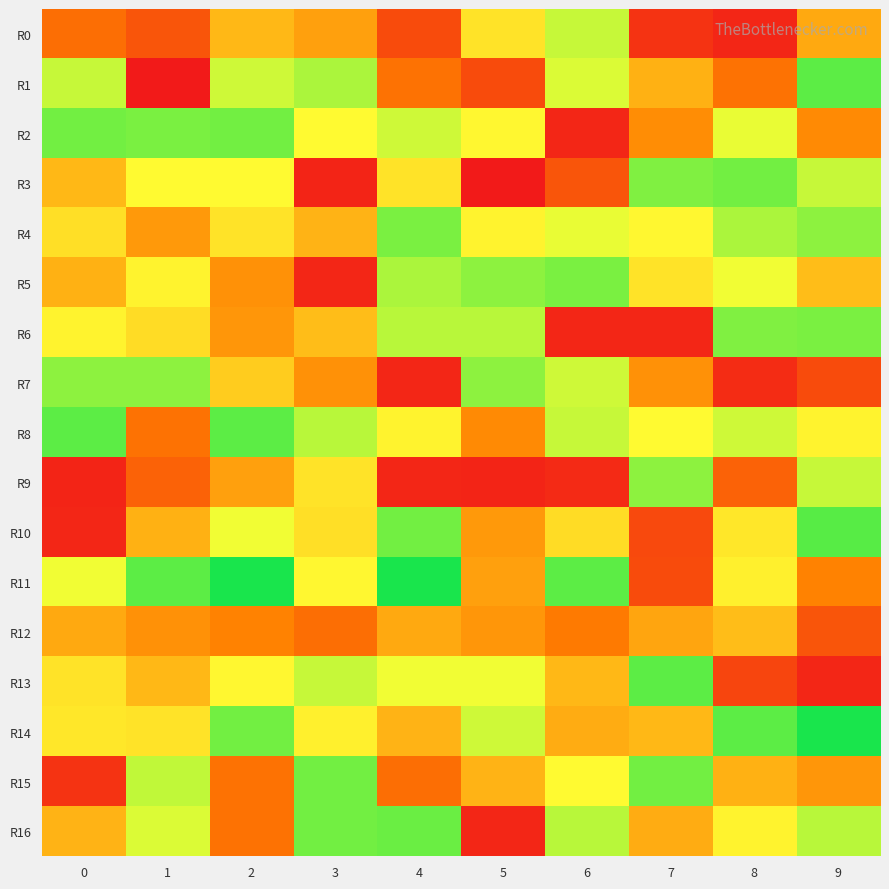

Reading left to right, list all the values displayed in this chart.

R0: 0=0.9	1=0.8	2=1.1	3=1.0	4=0.8	5=1.2	6=1.4	7=0.7	8=0.7	9=1.1
R1: 0=1.4	1=0.6	2=1.3	3=1.4	4=0.9	5=0.8	6=1.3	7=1.1	8=0.9	9=1.5
R2: 0=1.5	1=1.5	2=1.5	3=1.3	4=1.3	5=1.3	6=0.7	7=1.0	8=1.3	9=1.0
R3: 0=1.1	1=1.3	2=1.3	3=0.7	4=1.2	5=0.6	6=0.8	7=1.5	8=1.5	9=1.4
R4: 0=1.2	1=1.0	2=1.2	3=1.1	4=1.5	5=1.2	6=1.3	7=1.3	8=1.4	9=1.4
R5: 0=1.1	1=1.2	2=1.0	3=0.7	4=1.4	5=1.4	6=1.5	7=1.2	8=1.3	9=1.1
R6: 0=1.2	1=1.2	2=1.0	3=1.1	4=1.4	5=1.4	6=0.7	7=0.7	8=1.5	9=1.5
R7: 0=1.4	1=1.4	2=1.2	3=1.0	4=0.7	5=1.4	6=1.3	7=1.0	8=0.7	9=0.8
R8: 0=1.5	1=0.9	2=1.5	3=1.4	4=1.2	5=1.0	6=1.4	7=1.3	8=1.3	9=1.2
R9: 0=0.7	1=0.9	2=1.0	3=1.2	4=0.7	5=0.7	6=0.7	7=1.4	8=0.9	9=1.4
R10: 0=0.7	1=1.1	2=1.3	3=1.2	4=1.5	5=1.0	6=1.2	7=0.8	8=1.2	9=1.5
R11: 0=1.3	1=1.5	2=1.6	3=1.3	4=1.6	5=1.0	6=1.5	7=0.8	8=1.2	9=1.0
R12: 0=1.1	1=1.0	2=1.0	3=0.9	4=1.1	5=1.0	6=0.9	7=1.1	8=1.1	9=0.8
R13: 0=1.2	1=1.1	2=1.3	3=1.4	4=1.3	5=1.3	6=1.1	7=1.5	8=0.8	9=0.7
R14: 0=1.2	1=1.2	2=1.5	3=1.2	4=1.1	5=1.3	6=1.1	7=1.1	8=1.5	9=1.6
R15: 0=0.7	1=1.4	2=0.9	3=1.5	4=0.9	5=1.1	6=1.3	7=1.5	8=1.1	9=1.0
R16: 0=1.1	1=1.3	2=0.9	3=1.5	4=1.5	5=0.7	6=1.4	7=1.1	8=1.2	9=1.4